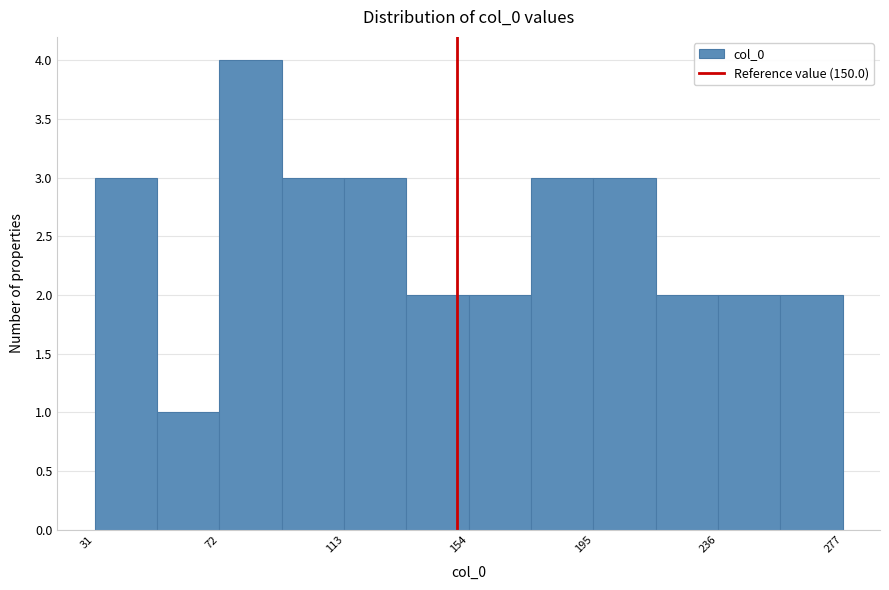

Reading left to right, transcribe this chart: for each bar, give the range it covers on the x-axis and its height. Neither the bar edges nor the heights are printed on the chart, so give them approximately, as read against the axes.

30 to 50: 3
50 to 70: 1
70 to 90: 4
90 to 115: 3
115 to 135: 3
135 to 155: 2
155 to 175: 2
175 to 195: 3
195 to 215: 3
215 to 235: 2
235 to 255: 2
255 to 275: 2